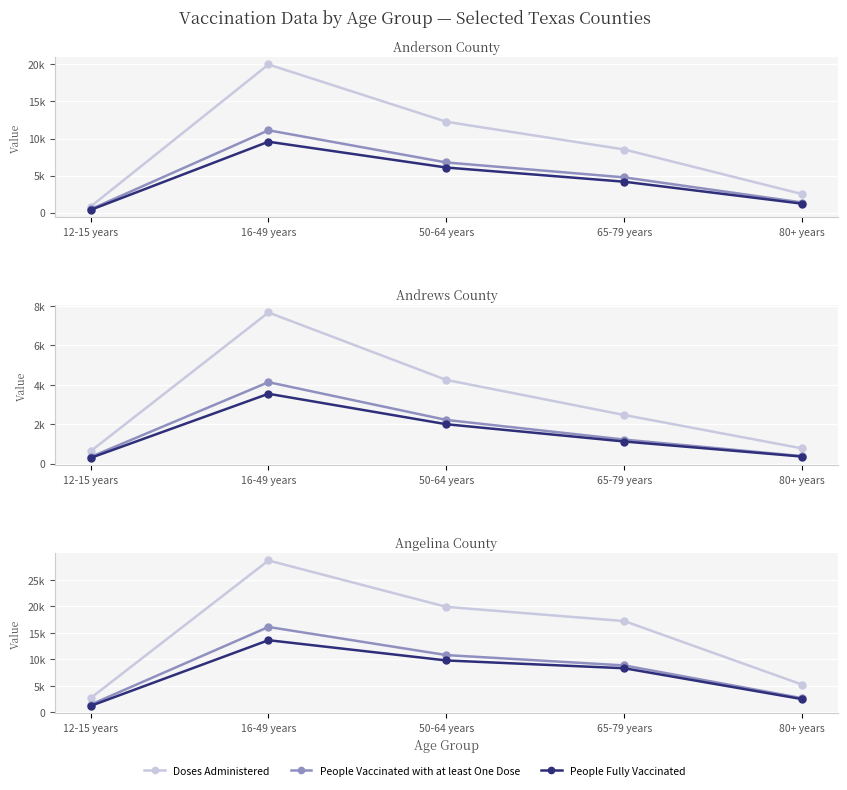

What are all the series names shown in the legend?

Doses Administered, People Vaccinated with at least One Dose, People Fully Vaccinated